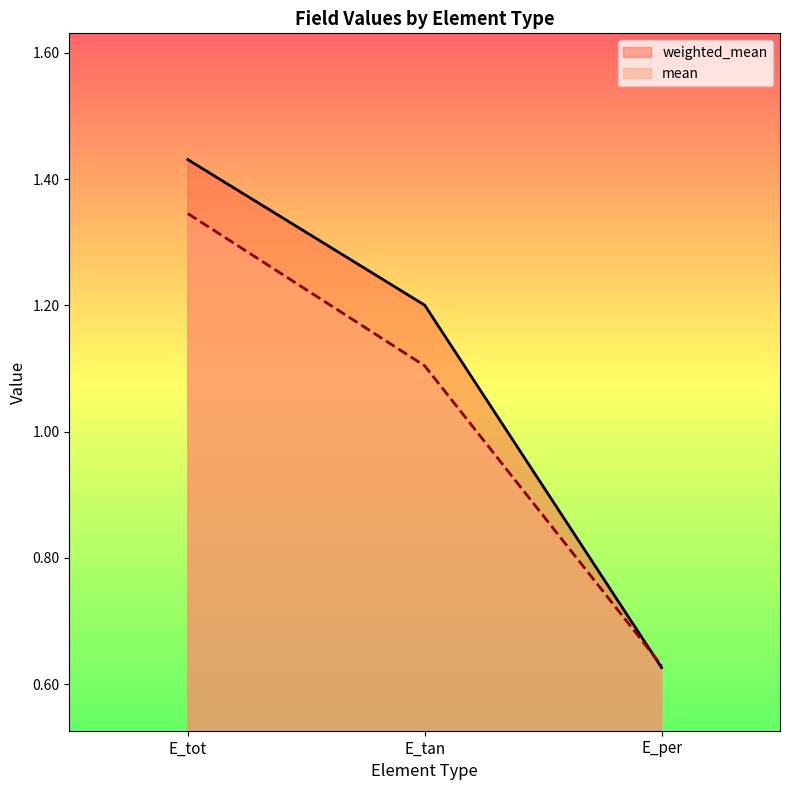

What are all the series names shown in the legend?

weighted_mean, mean